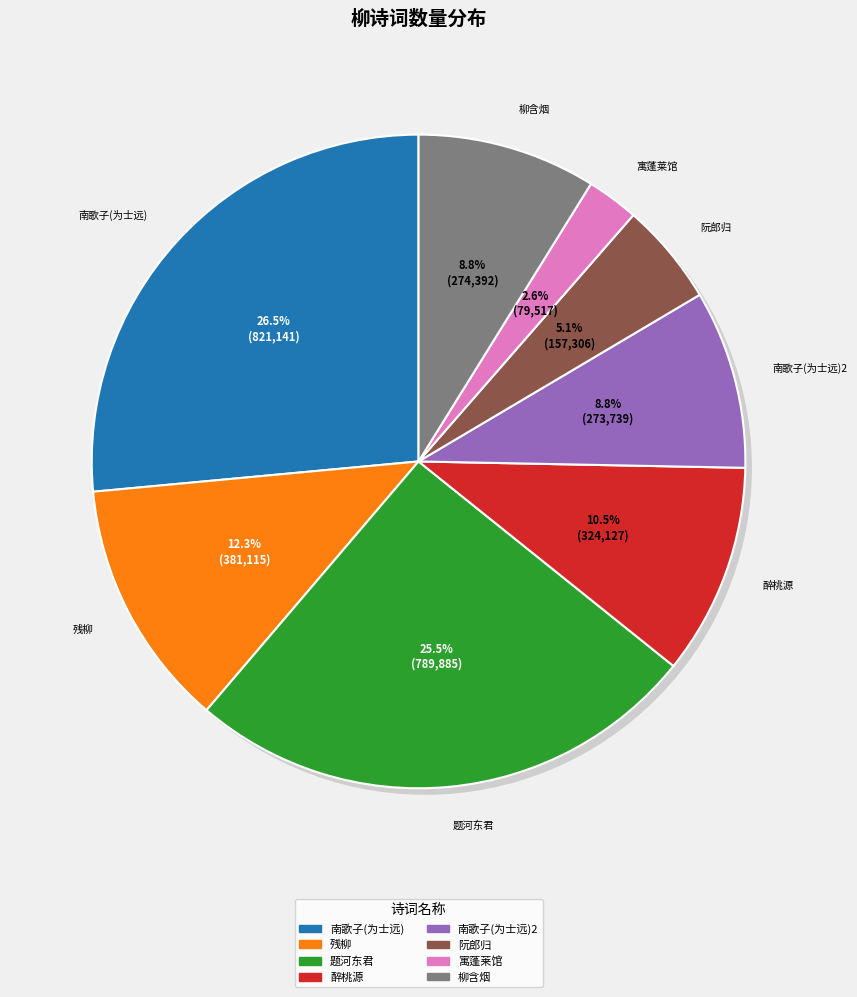

The 寓蓬莱馆·朱门高柳画桥南 slice represents 3% of the pie. True or false?

True